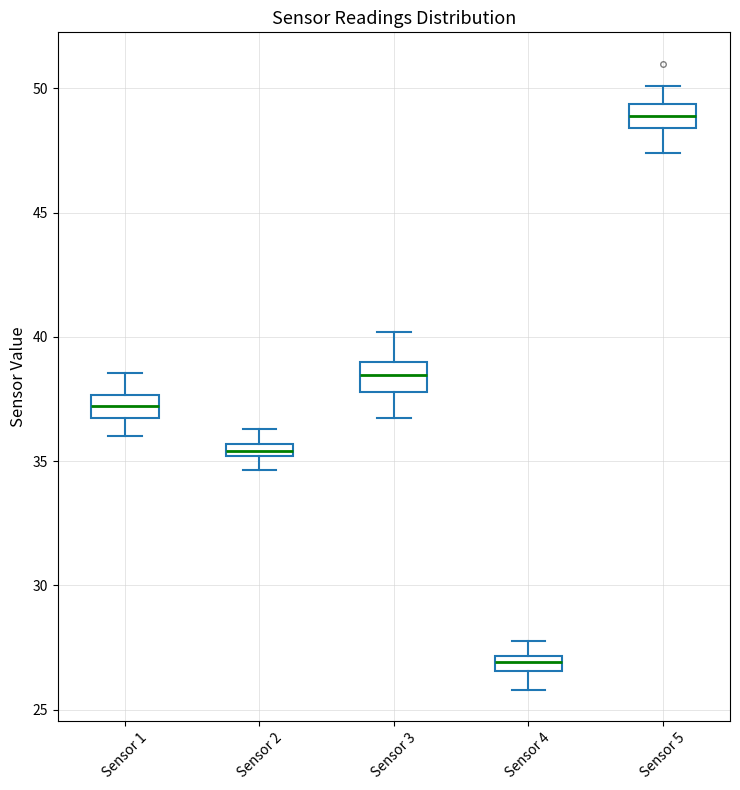

Which box has the highest median line?

Sensor 5